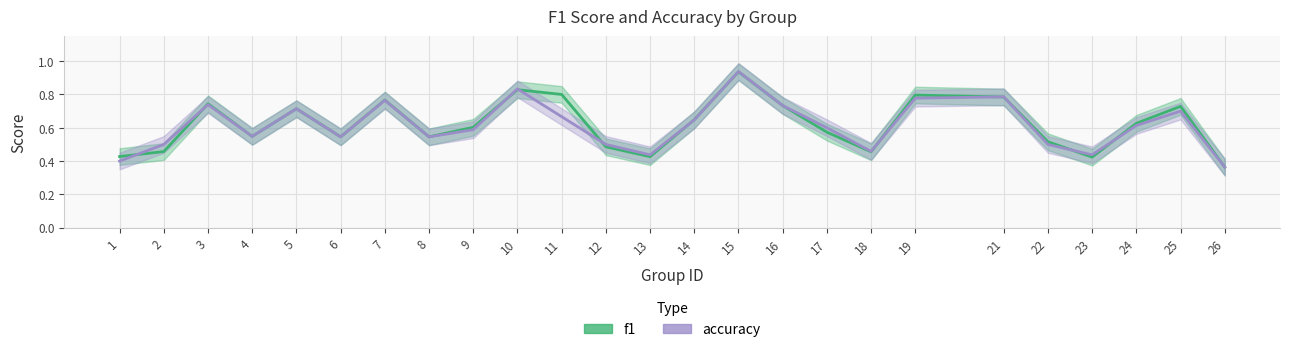

Is it true that accuracy equals 1.3 at 3?

False